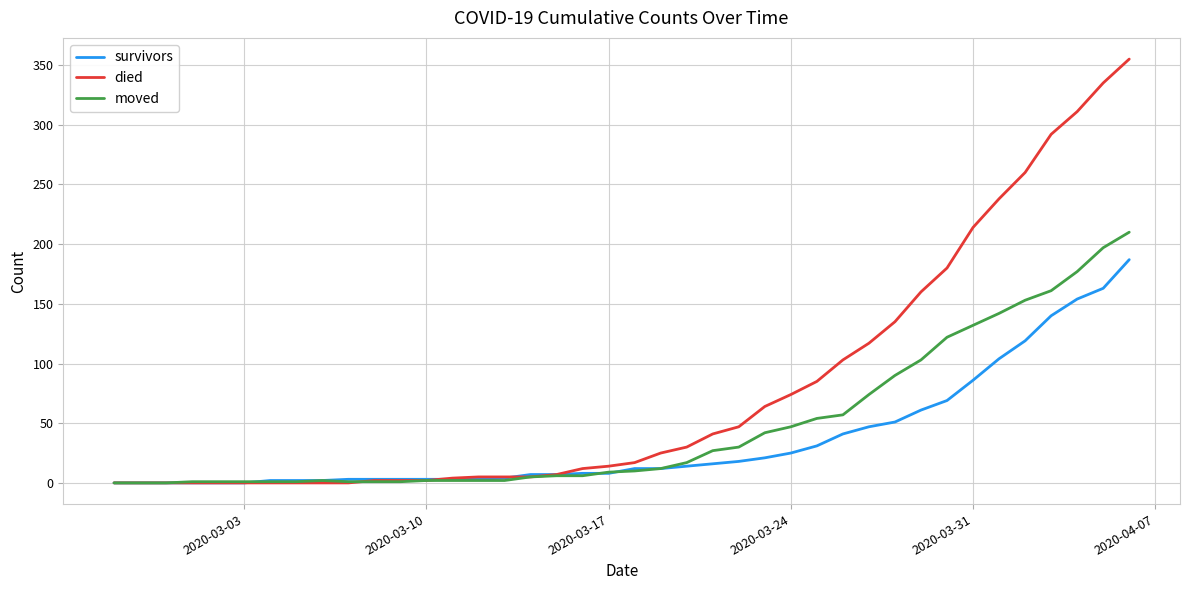

List the series in order of their peak value, highest first.

died, moved, survivors